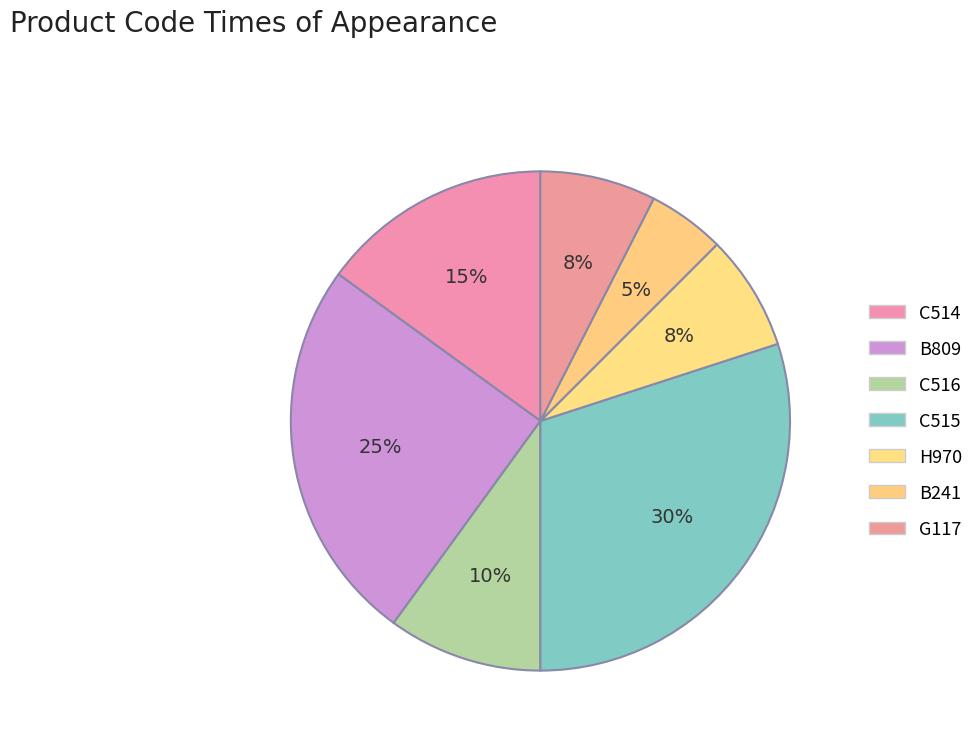

How many segments does this pie chart have?

7